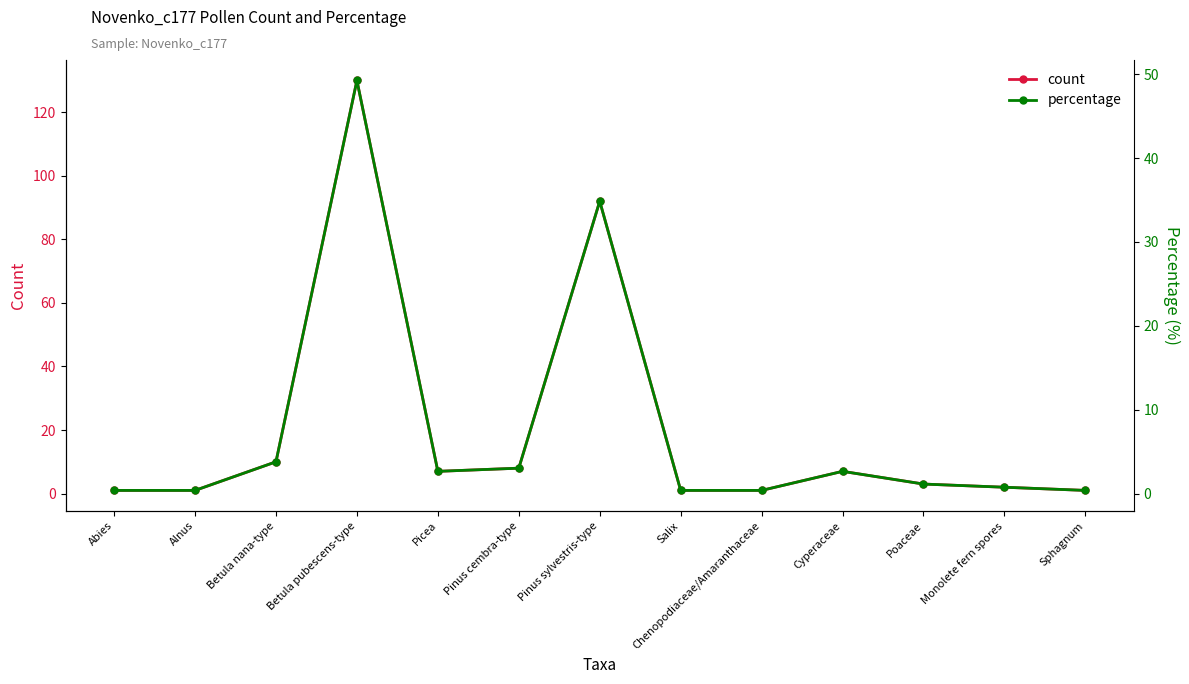

Reading left to right, list all the values displayed in this chart.

count: 1.0	1.0	10.0	130.0	7.0	8.0	92.0	1.0	1.0	7.0	3.0	2.0	1.0
percentage: 0.4	0.4	3.8	49.2	2.7	3.0	34.8	0.4	0.4	2.7	1.1	0.8	0.4